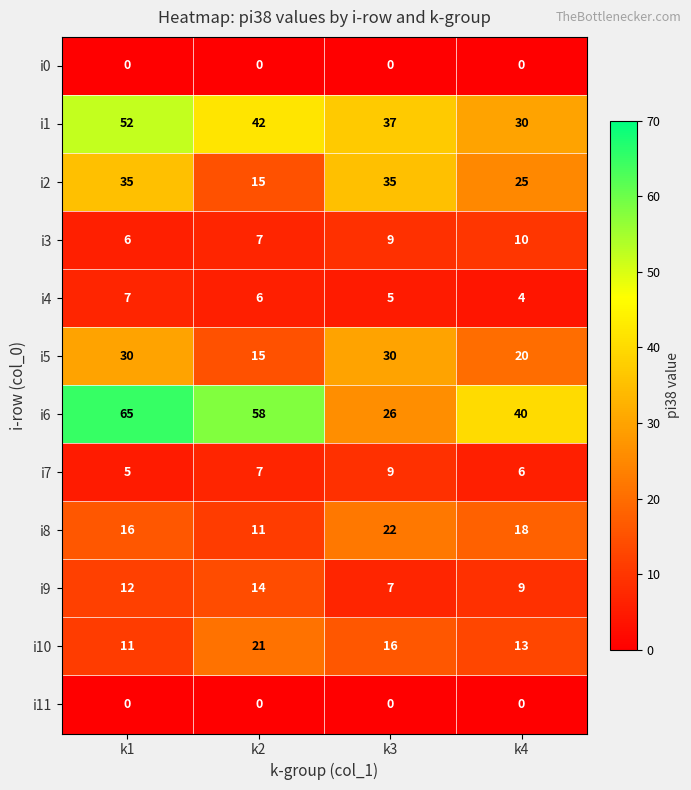

Where is i3 nearest to the value 8?

k2